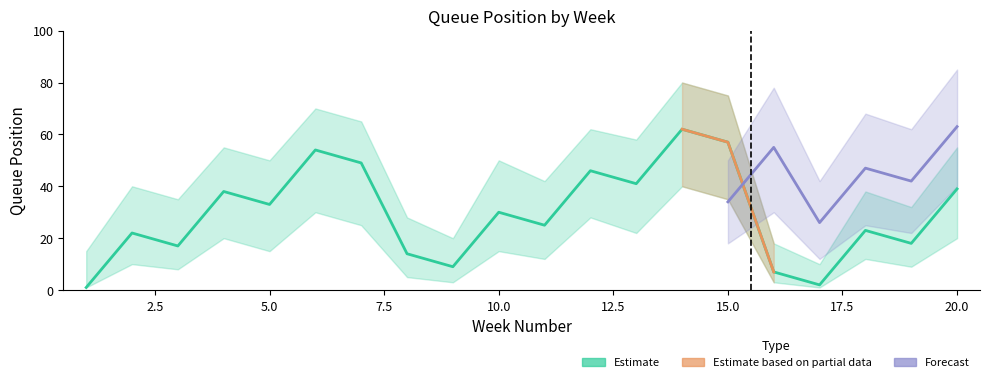

How many values are below 30?

10